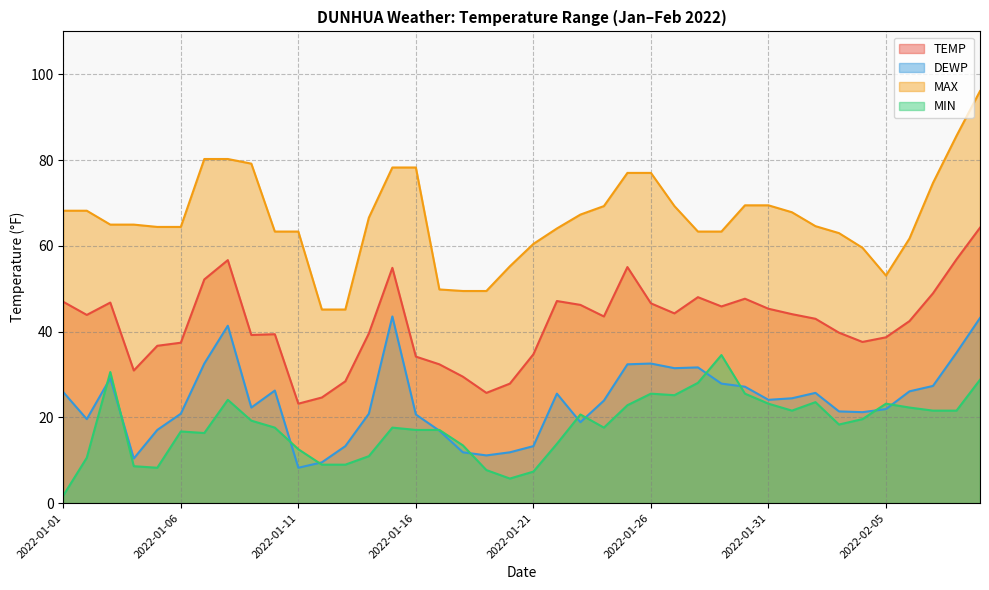

Rank the categories by MIN value from lowest to highest.

2022-01-01, 2022-01-20, 2022-01-21, 2022-01-19, 2022-01-05, 2022-01-04, 2022-01-12, 2022-01-13, 2022-01-02, 2022-01-14, 2022-01-11, 2022-01-18, 2022-01-22, 2022-01-07, 2022-01-06, 2022-01-16, 2022-01-17, 2022-01-10, 2022-01-15, 2022-01-24, 2022-02-03, 2022-01-09, 2022-02-04, 2022-01-23, 2022-02-01, 2022-02-07, 2022-02-08, 2022-02-06, 2022-01-25, 2022-01-31, 2022-02-05, 2022-02-02, 2022-01-08, 2022-01-27, 2022-01-26, 2022-01-30, 2022-01-28, 2022-02-09, 2022-01-03, 2022-01-29